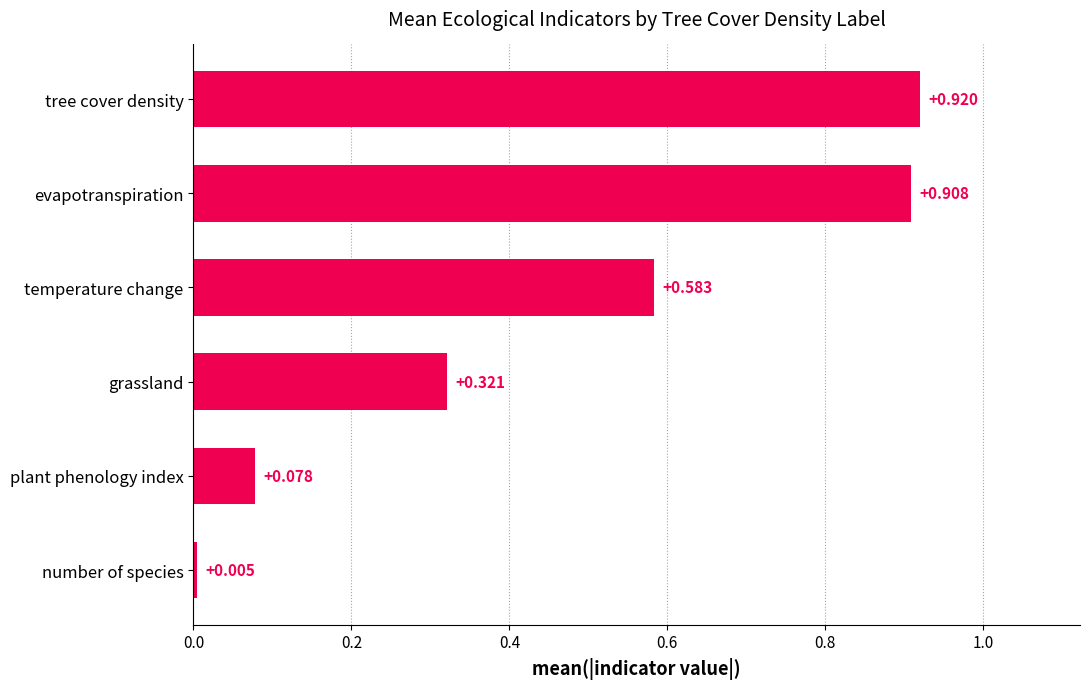

List the labels in order of value, smallest first.

number of species, plant phenology index, grassland, temperature change, evapotranspiration, tree cover density